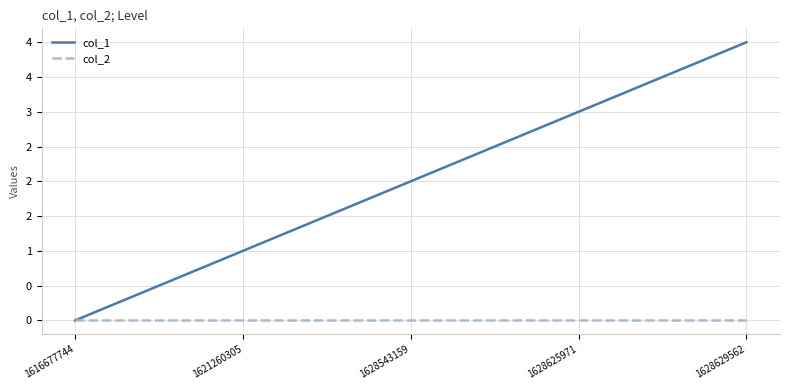

Rank the series by their average value, from highest to lowest.

col_1, col_2